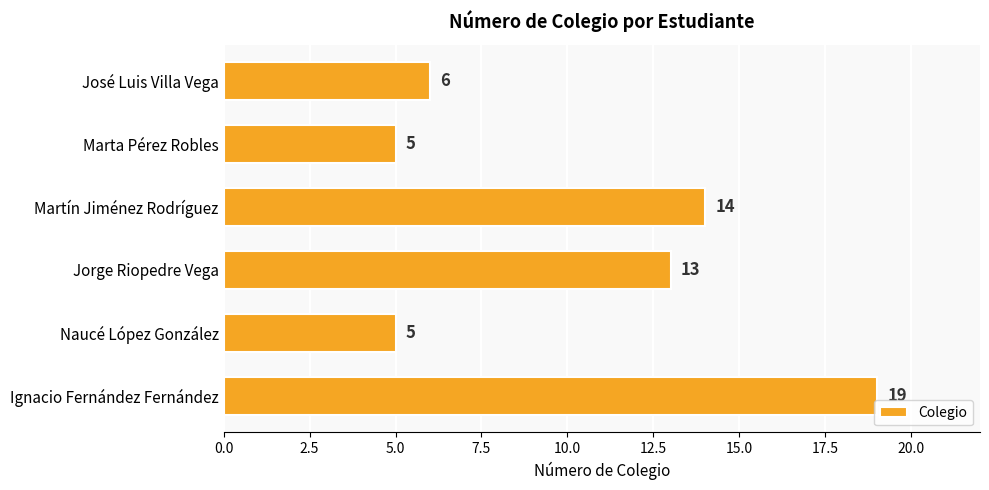

How many values are below 13?

3